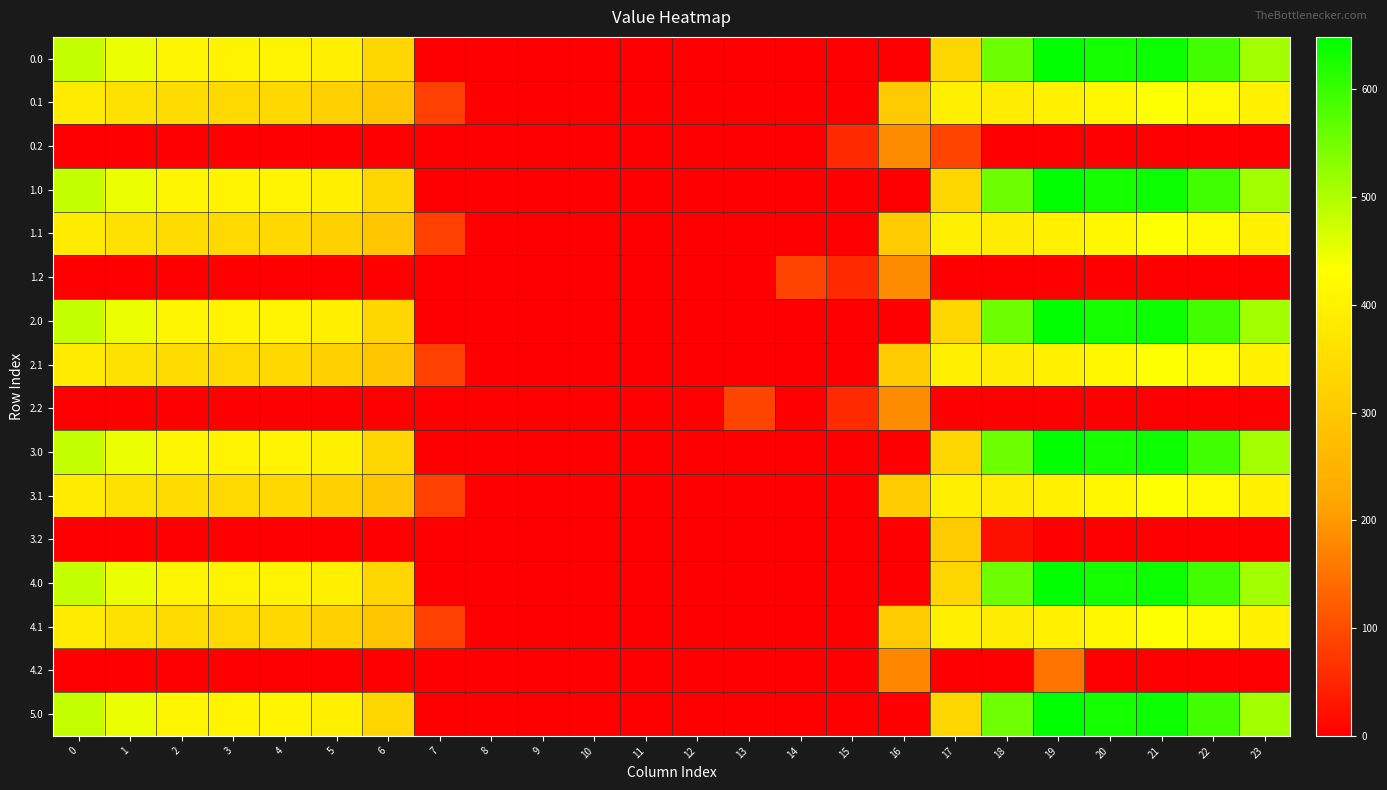

At which category is the sum across all series the highest?

19